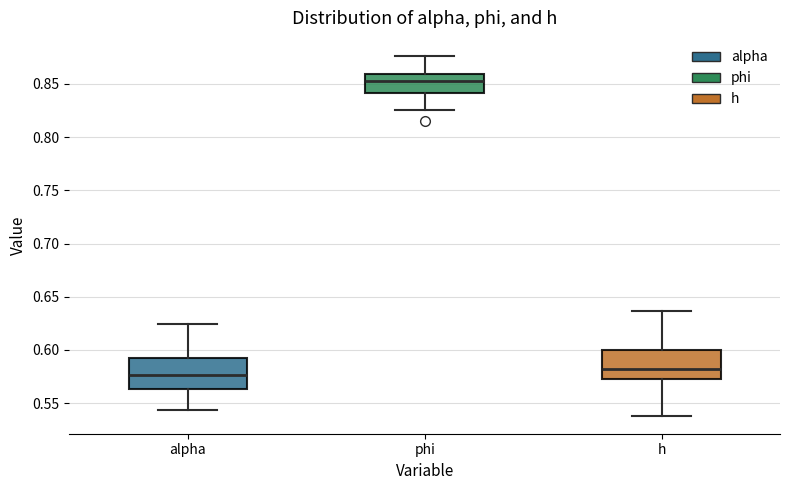

Reading left to right, transcribe this box plot: for each box, give where its median line is, the range the box spans, and where its two whiskers end, as read against the y-axis. The values are not printed on the chart, so give them approximately, as read against the axis.

alpha: median 0.575, box 0.565 to 0.590, whiskers 0.545 to 0.625
phi: median 0.850, box 0.840 to 0.860, whiskers 0.825 to 0.875
h: median 0.580, box 0.570 to 0.600, whiskers 0.540 to 0.635